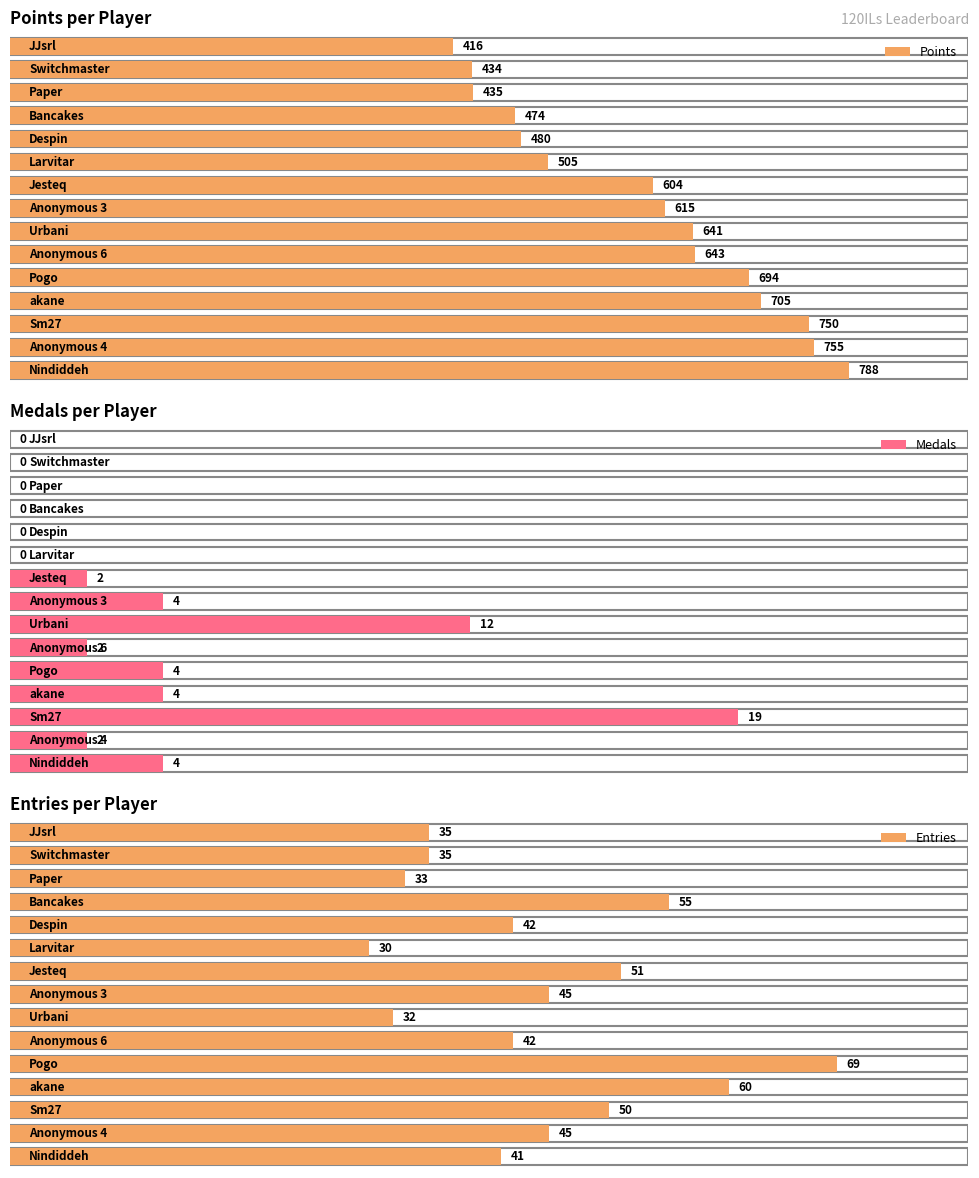

What position from the left is Sm27?

3